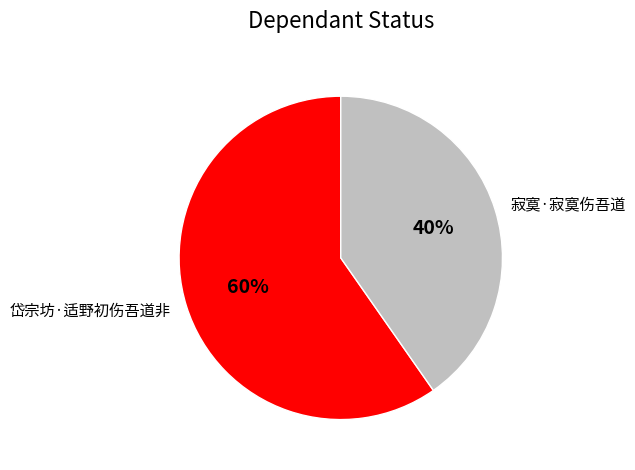

How many segments does this pie chart have?

2